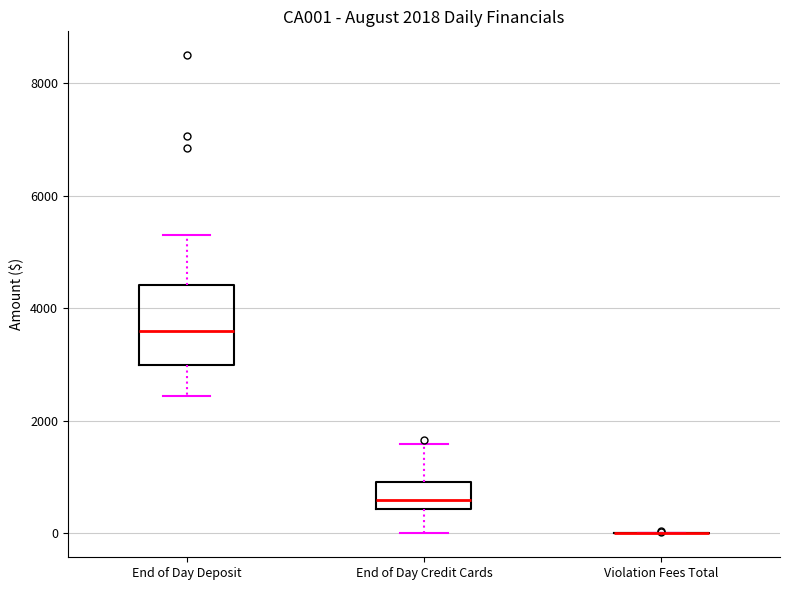

Where does the lower whisker of the box for End of Day Deposit end on the y-axis? The values are not printed on the chart, so give them approximately, as read against the axis.

2400